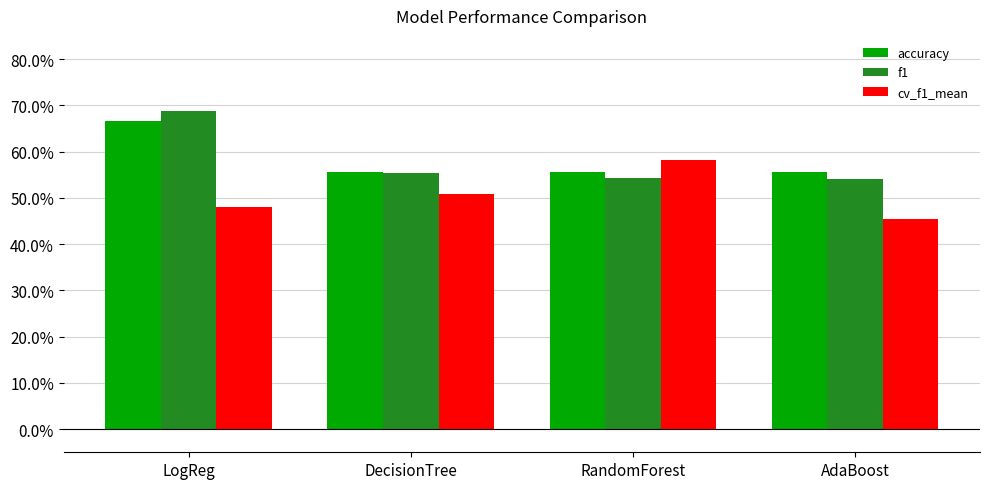

What is the approximate value of f1 at LogReg?

0.7